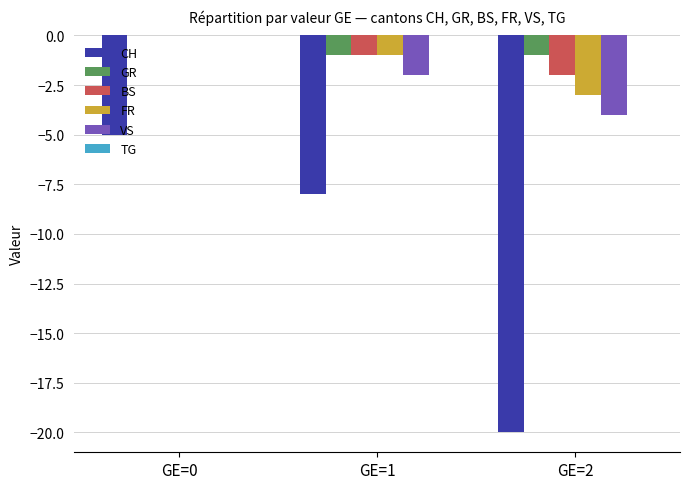

What is the total value across all series at GE=1?

-13